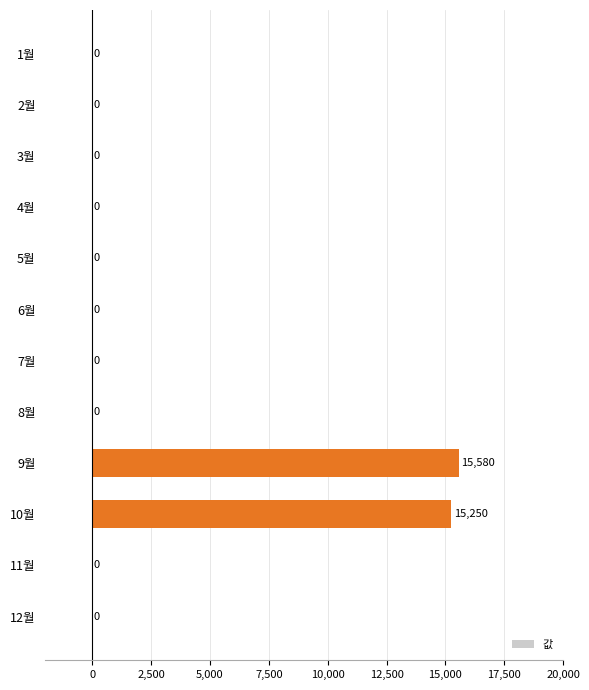

How many distinct data groups are displayed?

1